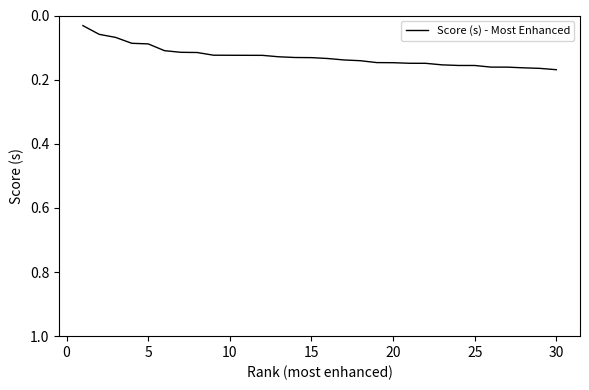

True or false: the data shows 0.0 at 5.

False